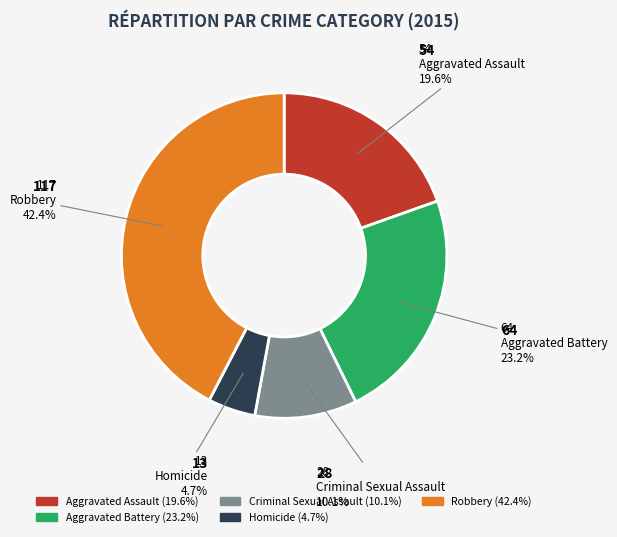

Approximately how many times larger is the value at Robbery compared to Aggravated Battery?

1.8